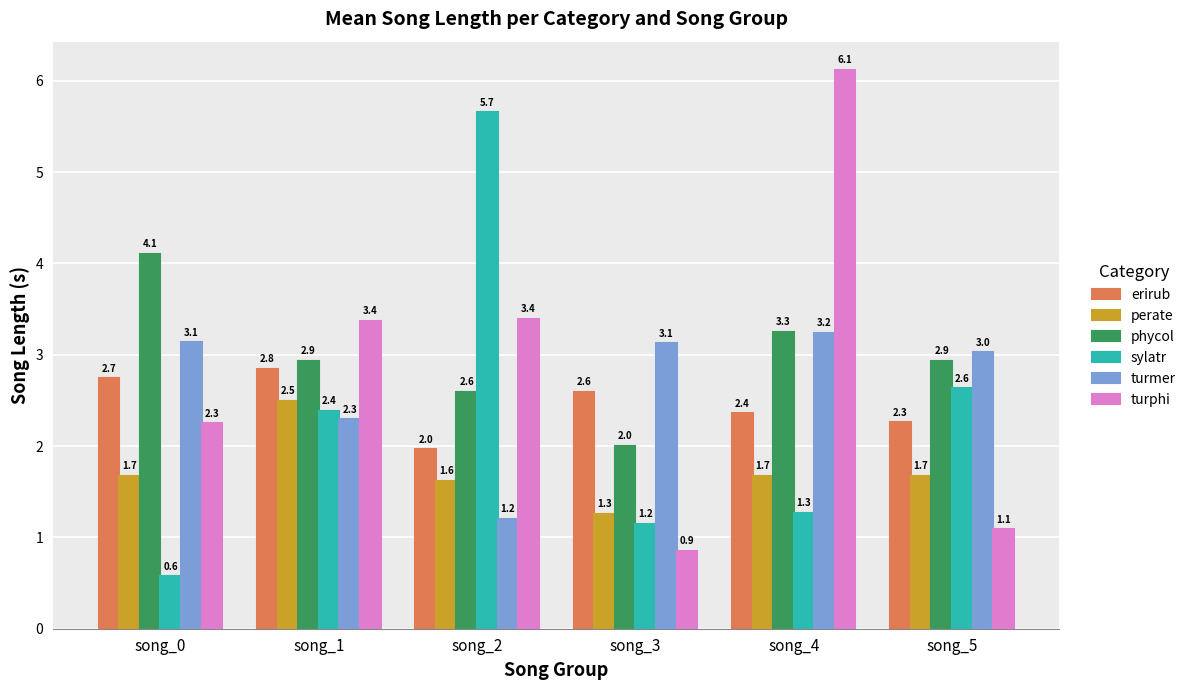

Reading left to right, extract all data points from this chart.

erirub: 2.7	2.8	2.0	2.6	2.4	2.3
perate: 1.7	2.5	1.6	1.3	1.7	1.7
phycol: 4.1	2.9	2.6	2.0	3.3	2.9
sylatr: 0.6	2.4	5.7	1.2	1.3	2.6
turmer: 3.1	2.3	1.2	3.1	3.2	3.0
turphi: 2.3	3.4	3.4	0.9	6.1	1.1